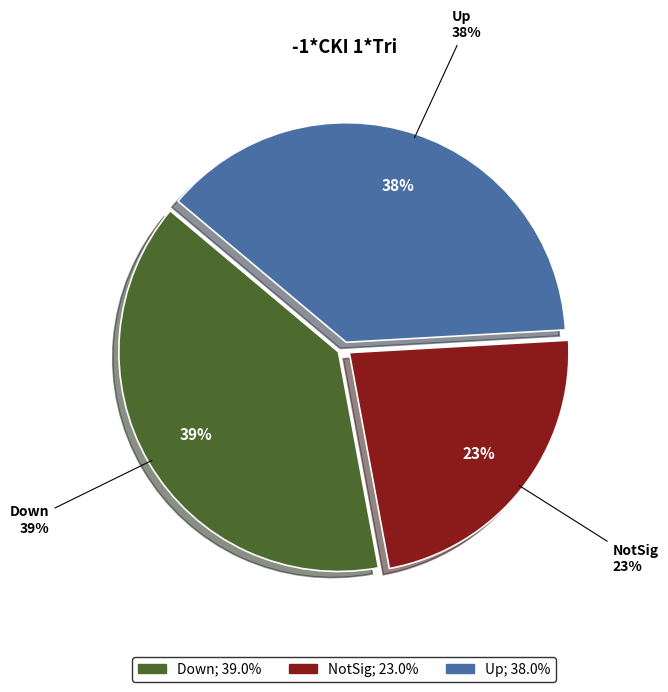

Does NotSig account for over 50% of the chart?

No